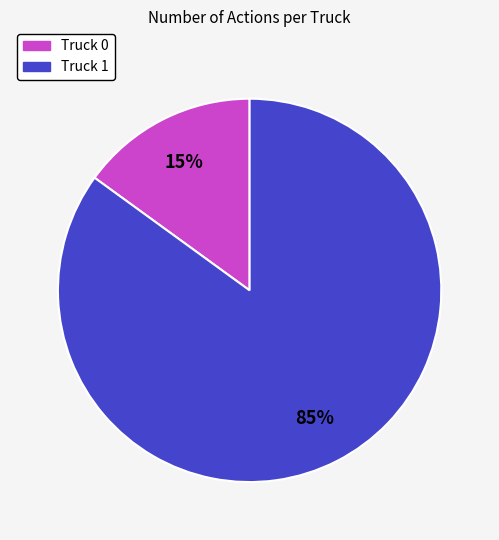

Is the sum of Truck 1 and Truck 0 greater than half?

Yes